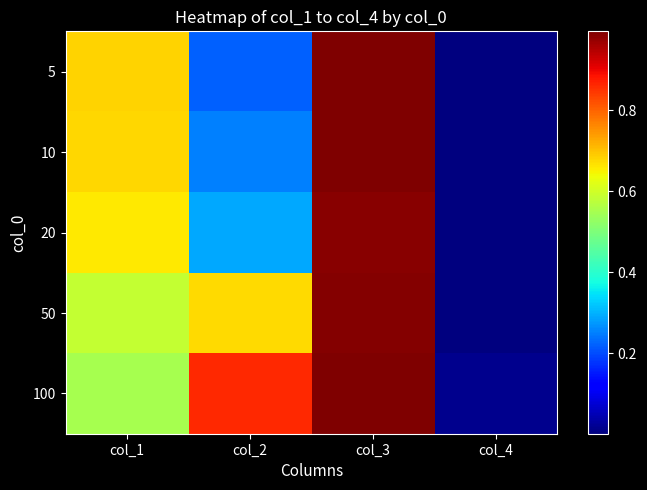

What is the average value of the 100 series?

0.6